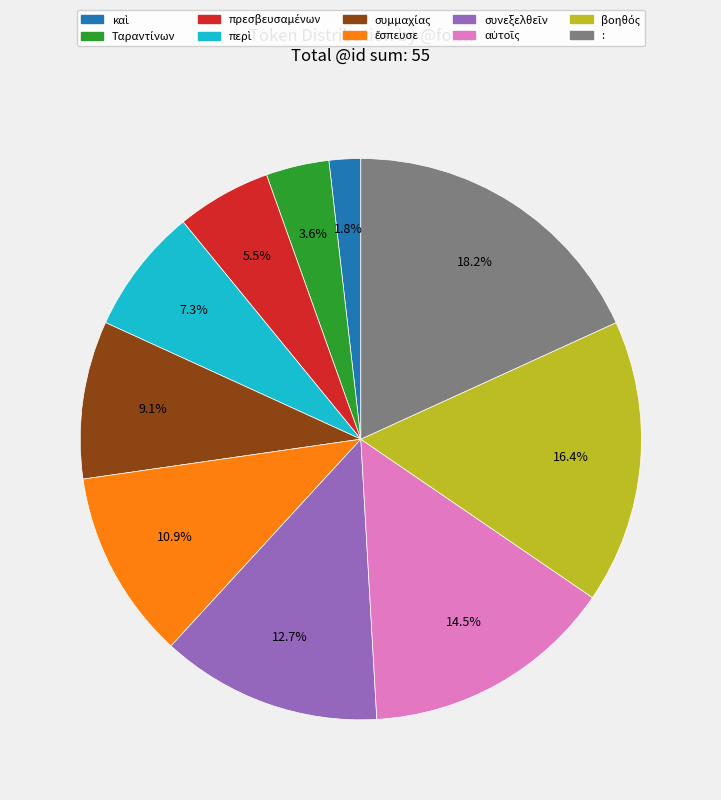

To the nearest percent, what is the difference between the largest and smallest slice percentages?

16%